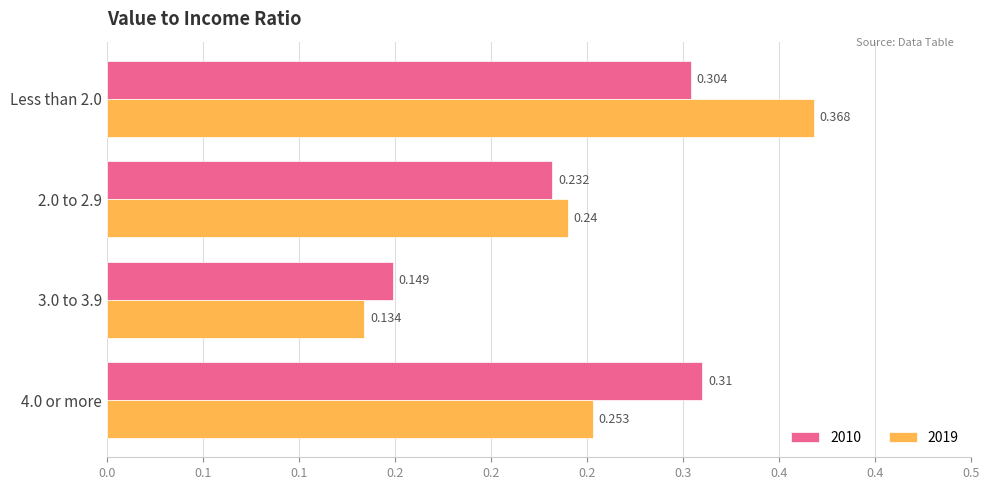

What are all the series names shown in the legend?

2010, 2019